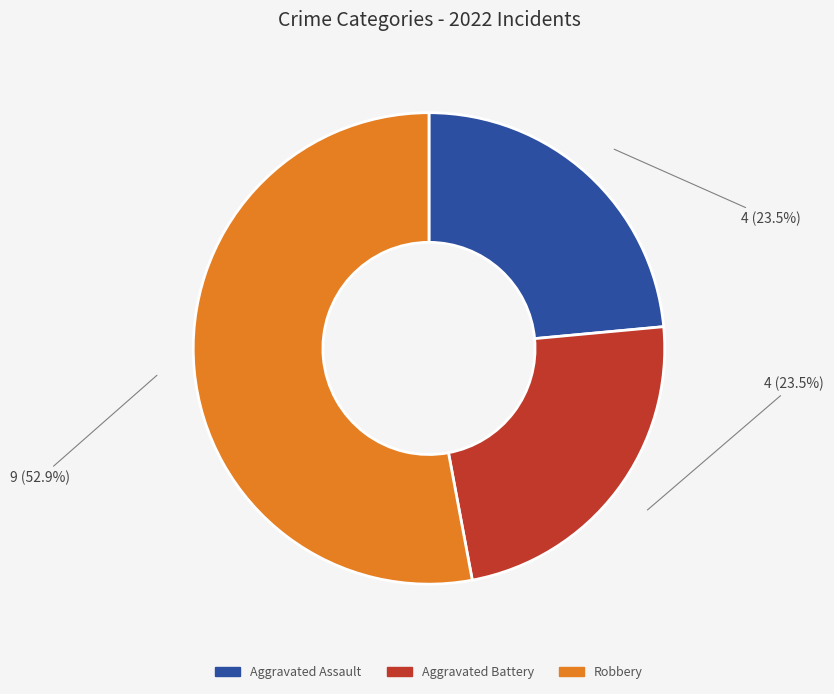

Between Aggravated Assault and Robbery, which is larger?

Robbery